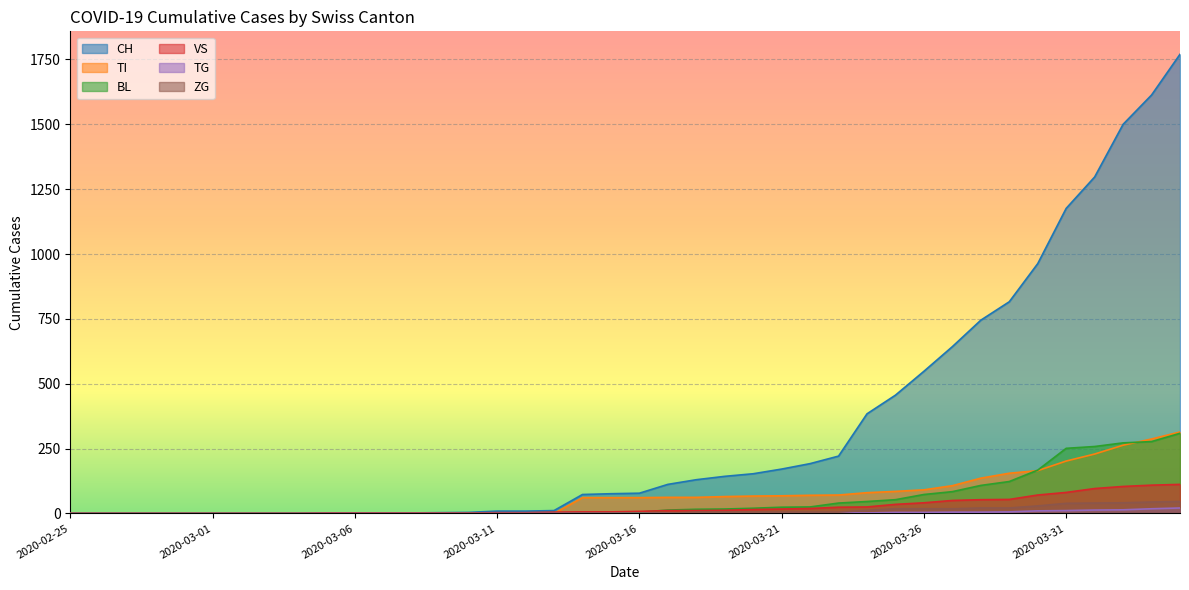

True or false: TI and CH intersect in this chart.

False